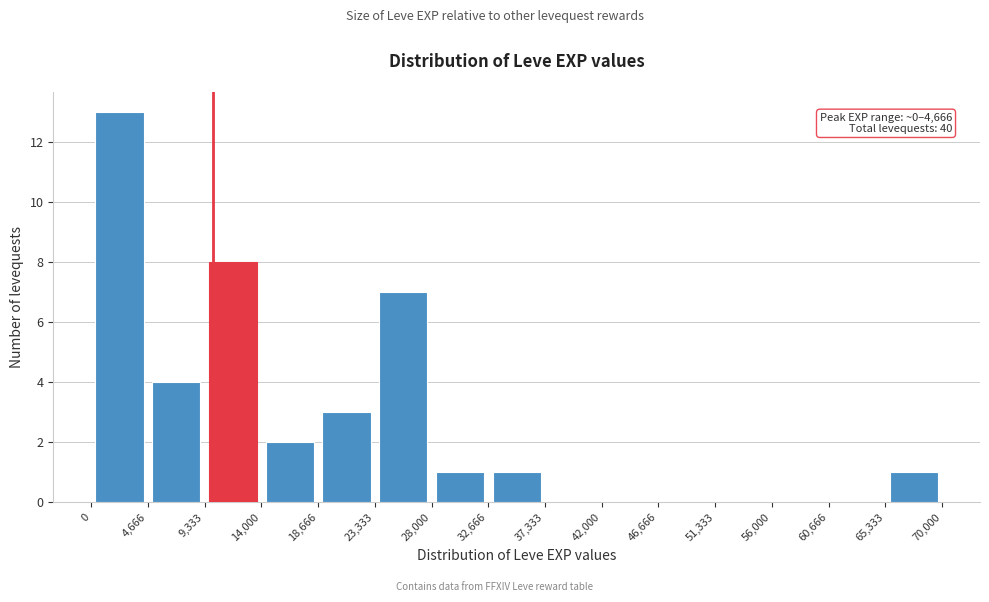

Over which range of the x-axis is the bar tallest?

0 to 4,666